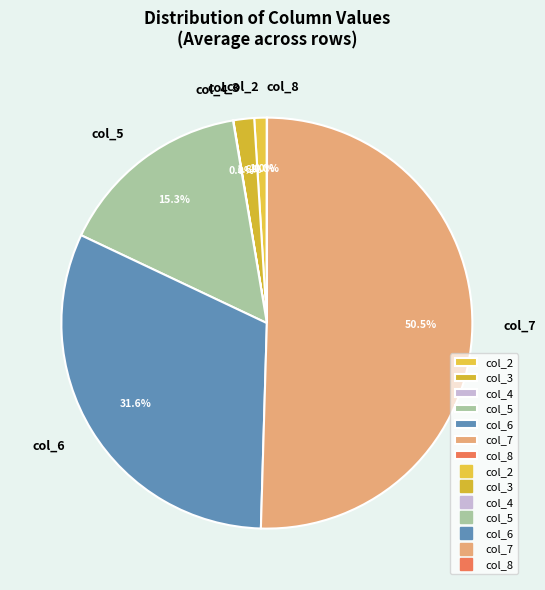

What is the majority slice?

col_7